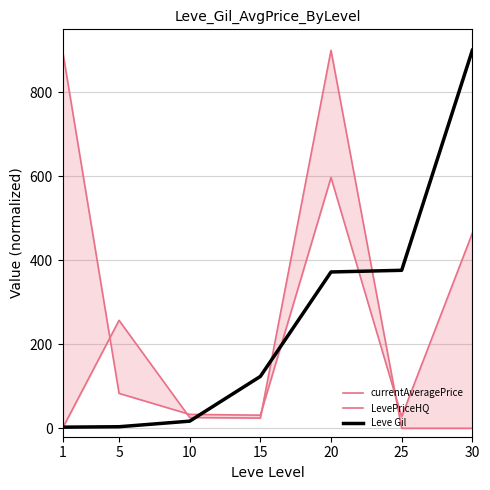

What is the difference between the second highest and minimum values in the Leve Gil series?

373.5